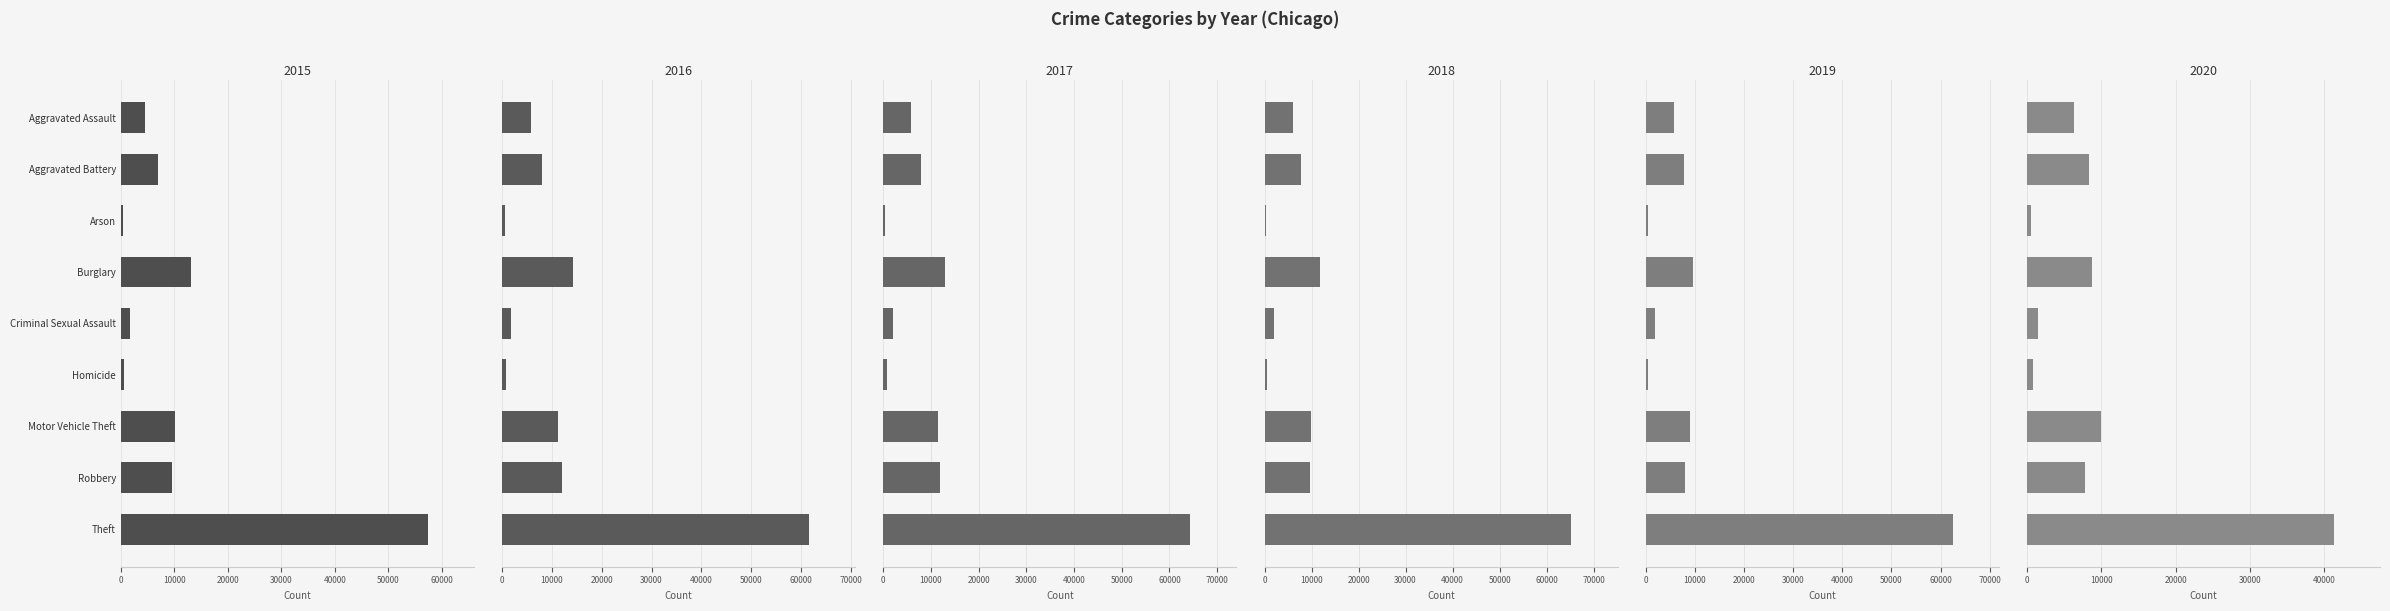

What is the label of the 4th bar from the left?

Burglary